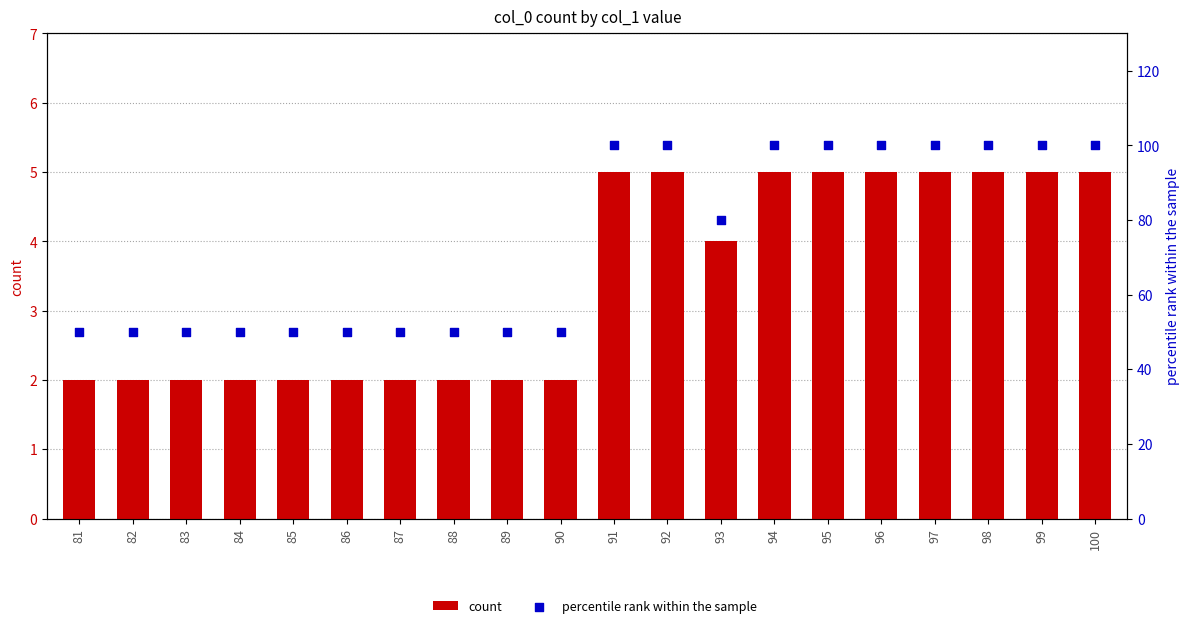

Which series reaches the maximum Y coordinate?

percentile rank within the sample